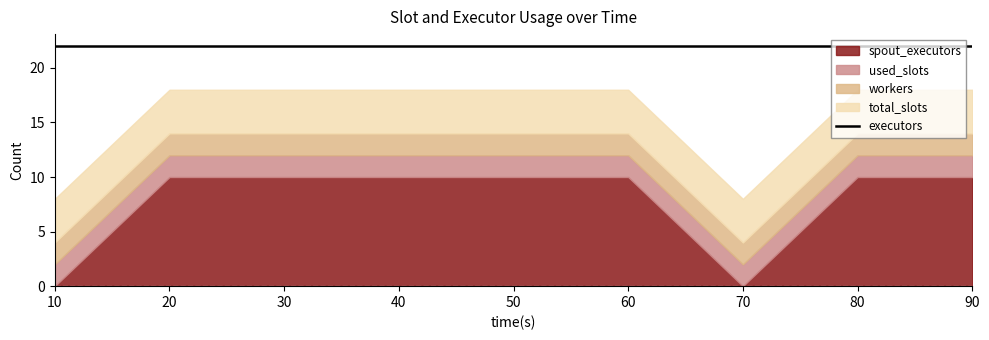

What is the value of the total_slots point at the 4th from the left?

4